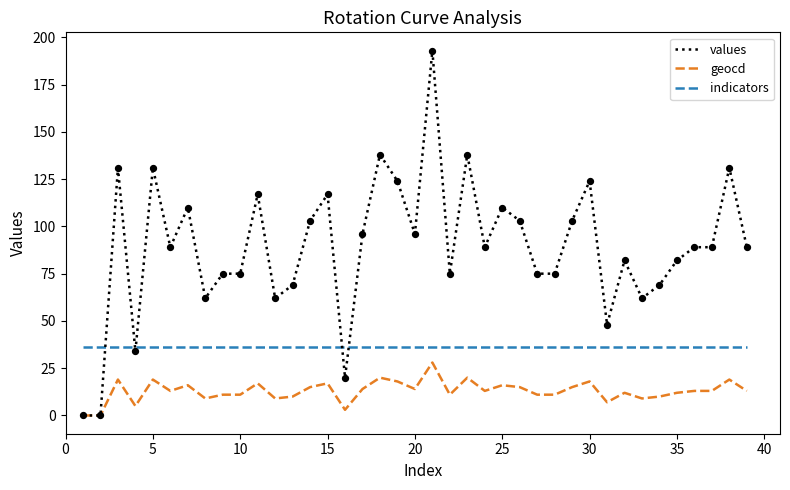

Which series has the largest total across all categories?

values